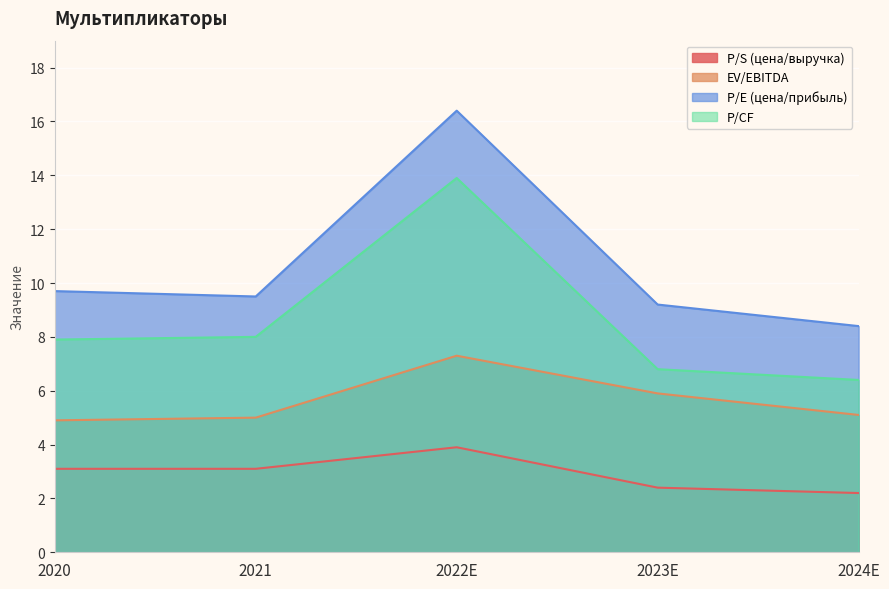

Rank the series by their maximum value, from lowest to highest.

P/S (цена/выручка), EV/EBITDA, P/CF, P/E (цена/прибыль)